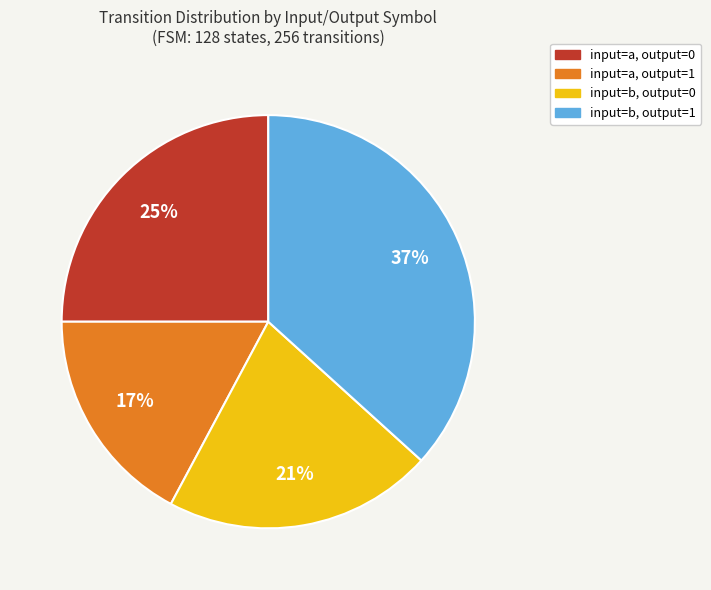

To the nearest percent, what is the difference between the largest and smallest slice percentages?

20%